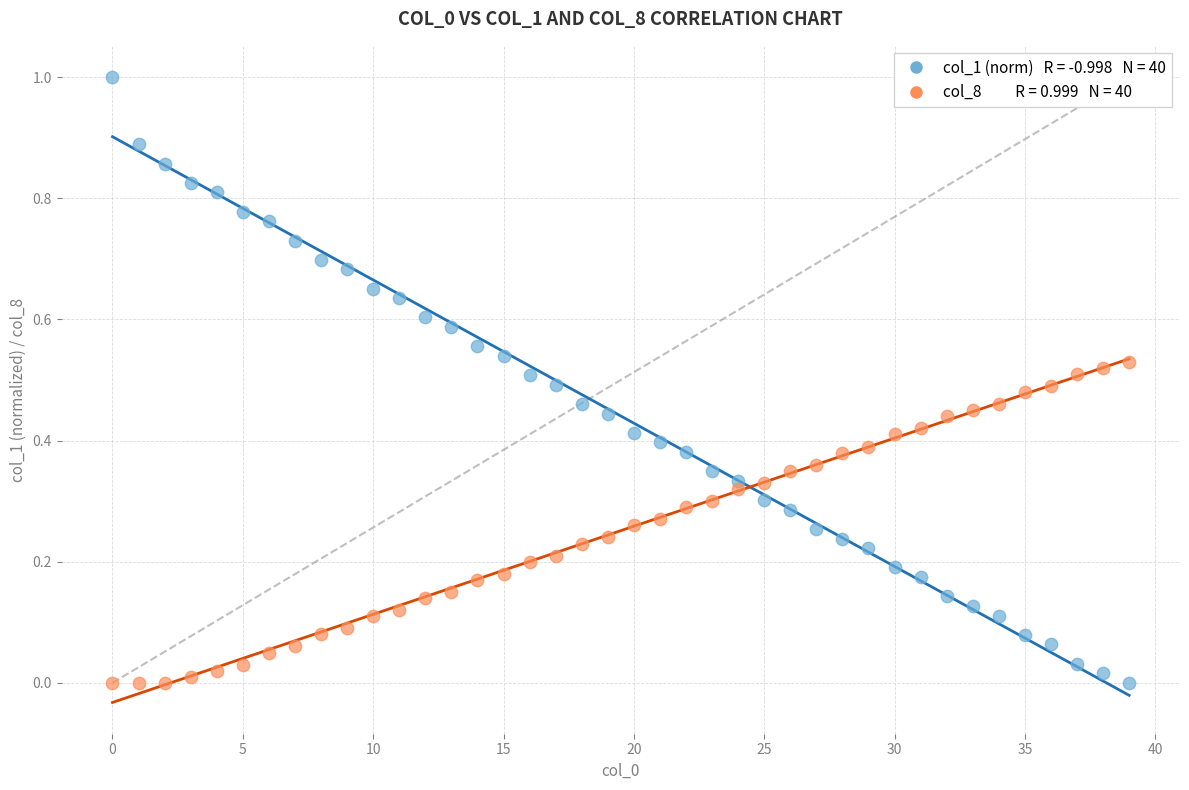

Across all data points, what is the range of Y values (max minus min)?

1.0